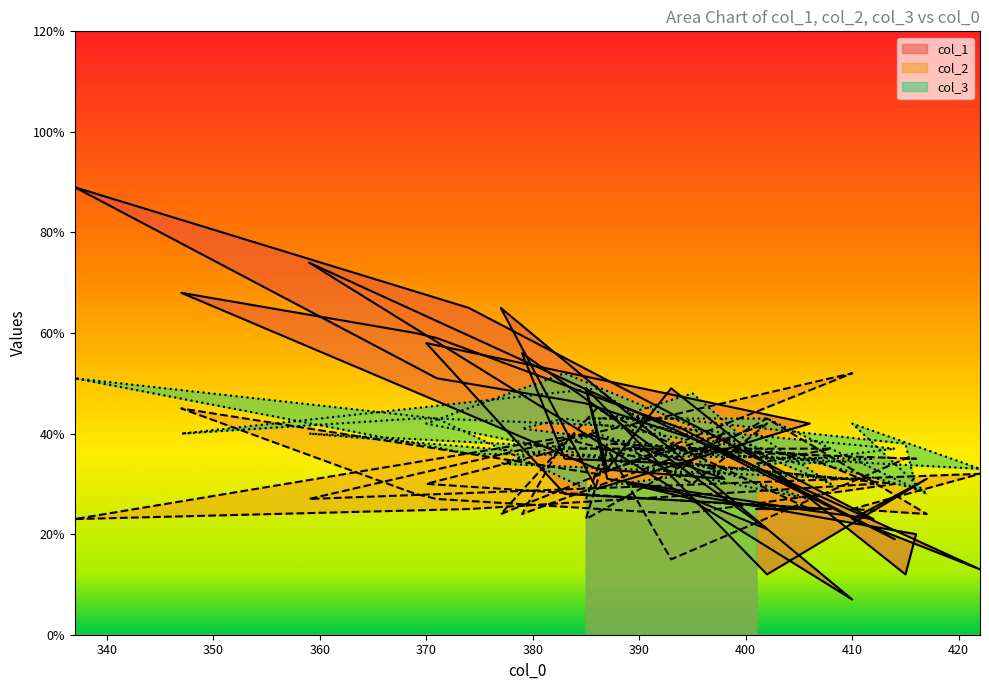

True or false: col_1 has a value of 46 at 385.

True